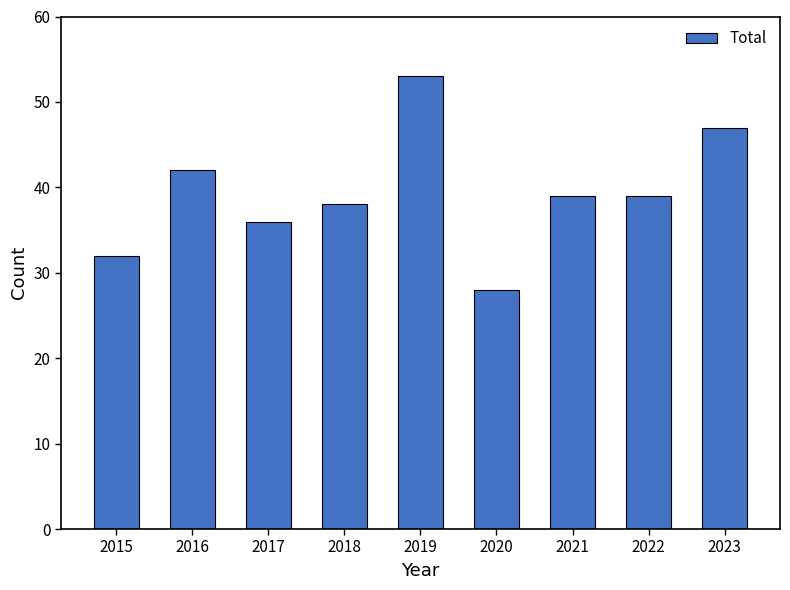

Approximately how many times larger is the value at 2016 compared to 2017?

1.2